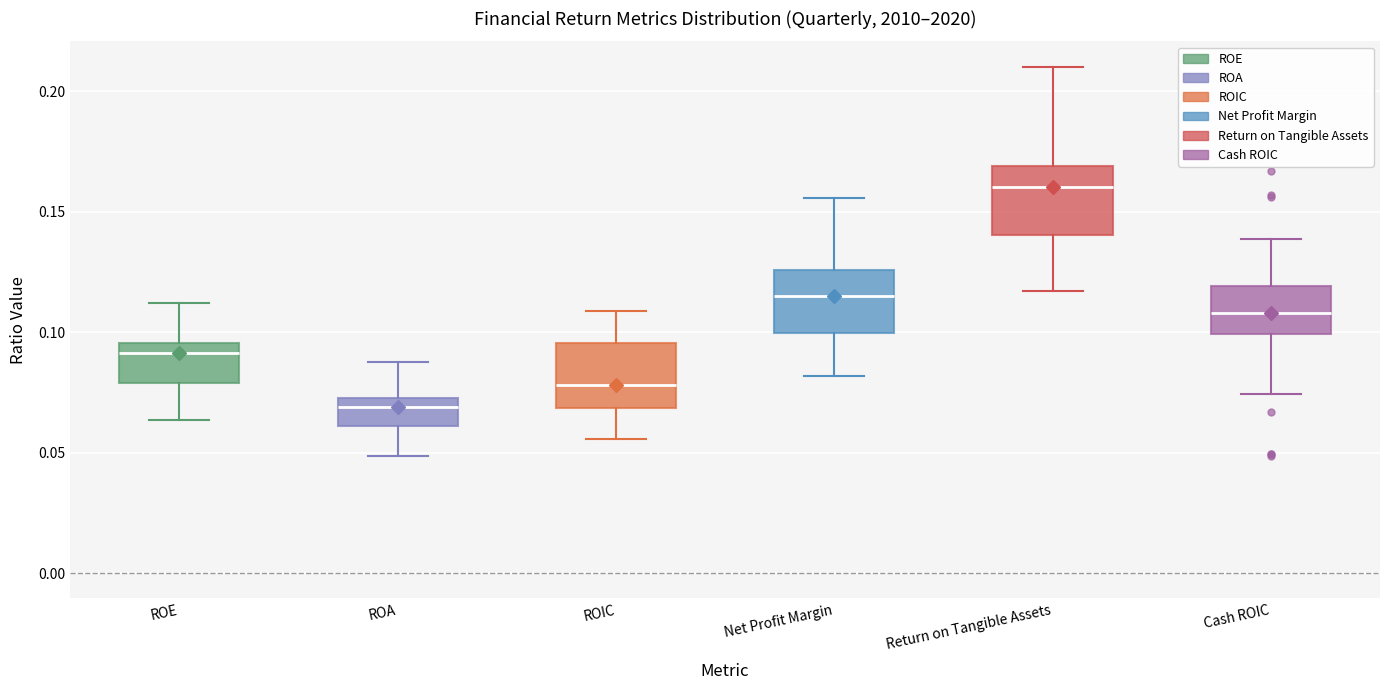

Reading left to right, read every box against the y-axis: the position of its median line, the range the box covers, and the ends of its whiskers. The values are not printed on the chart, so give them approximately, as read against the axis.

ROE: median 0.090, box 0.080 to 0.095, whiskers 0.065 to 0.110
ROA: median 0.070, box 0.060 to 0.075, whiskers 0.050 to 0.085
ROIC: median 0.080, box 0.070 to 0.095, whiskers 0.055 to 0.110
Net Profit Margin: median 0.115, box 0.100 to 0.125, whiskers 0.080 to 0.155
Return on Tangible Assets: median 0.160, box 0.140 to 0.170, whiskers 0.115 to 0.210
Cash ROIC: median 0.110, box 0.100 to 0.120, whiskers 0.075 to 0.140